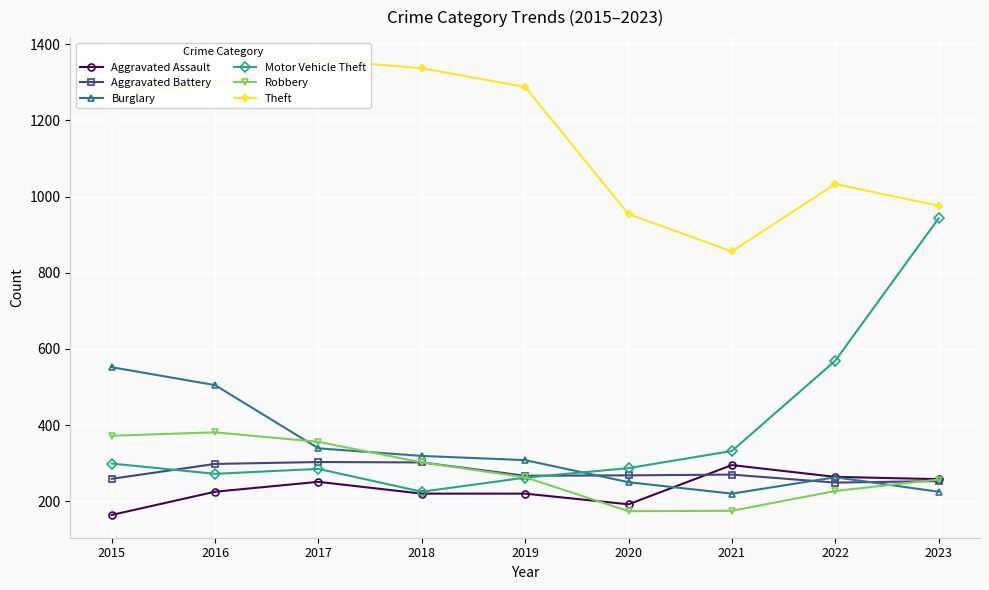

Which series has the widest spread of values?

Motor Vehicle Theft